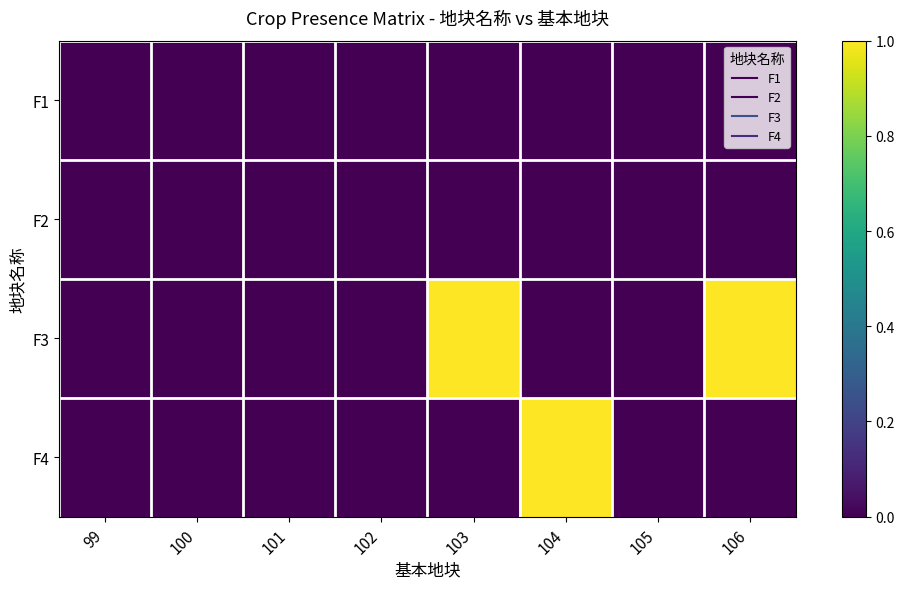

At how many categories does at least one series exceed 0?

3